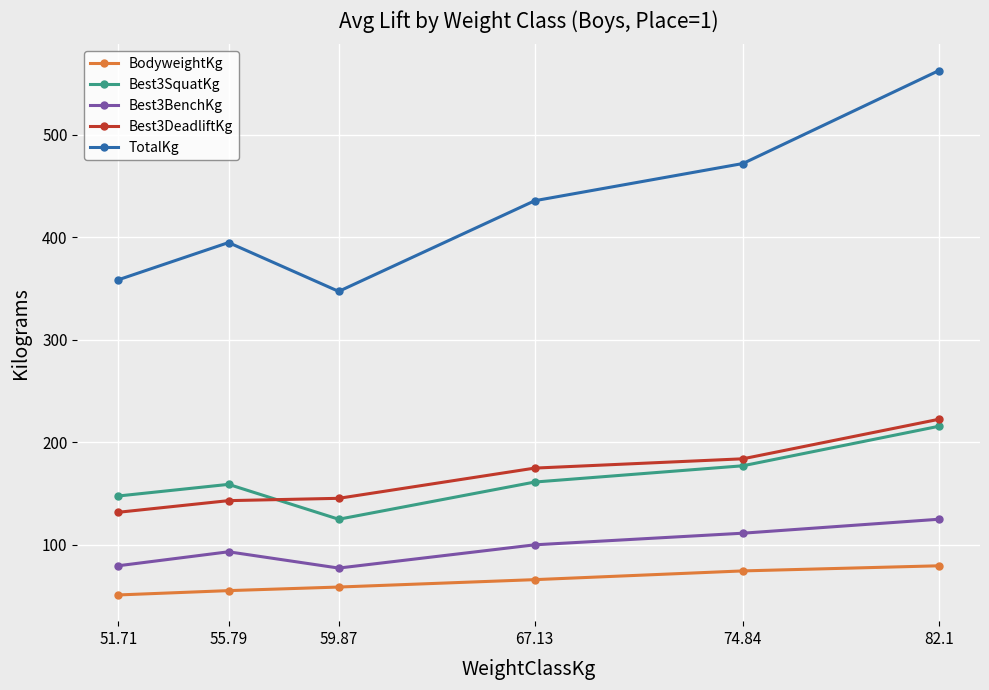

True or false: BodyweightKg has a value of 79.3 at 82.1.

True